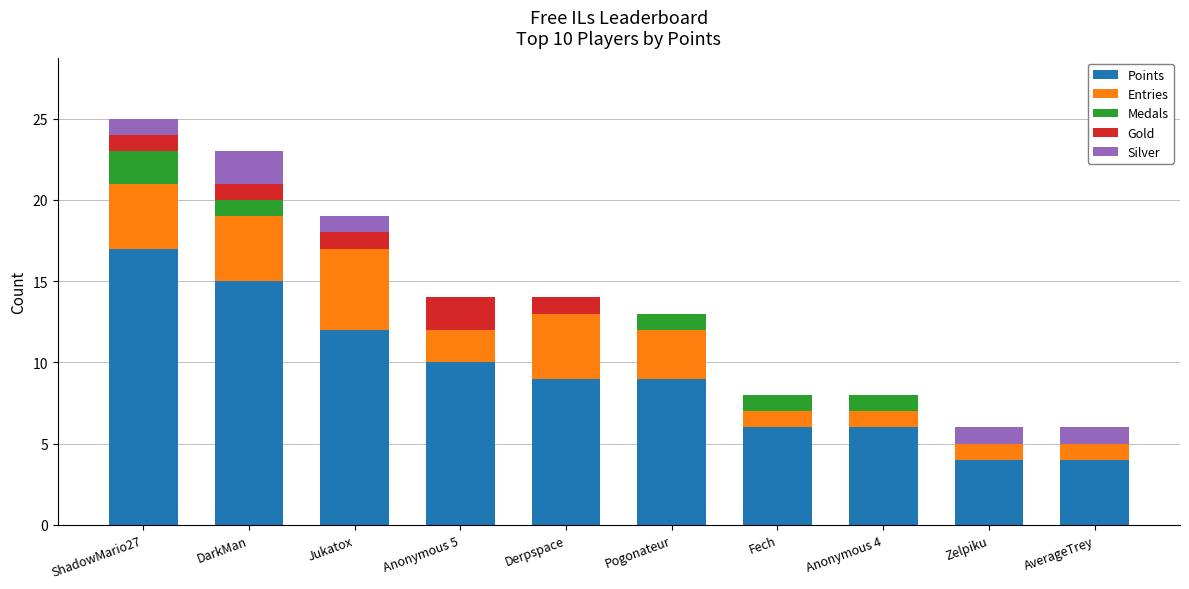

What is the sum of all Points values?

92